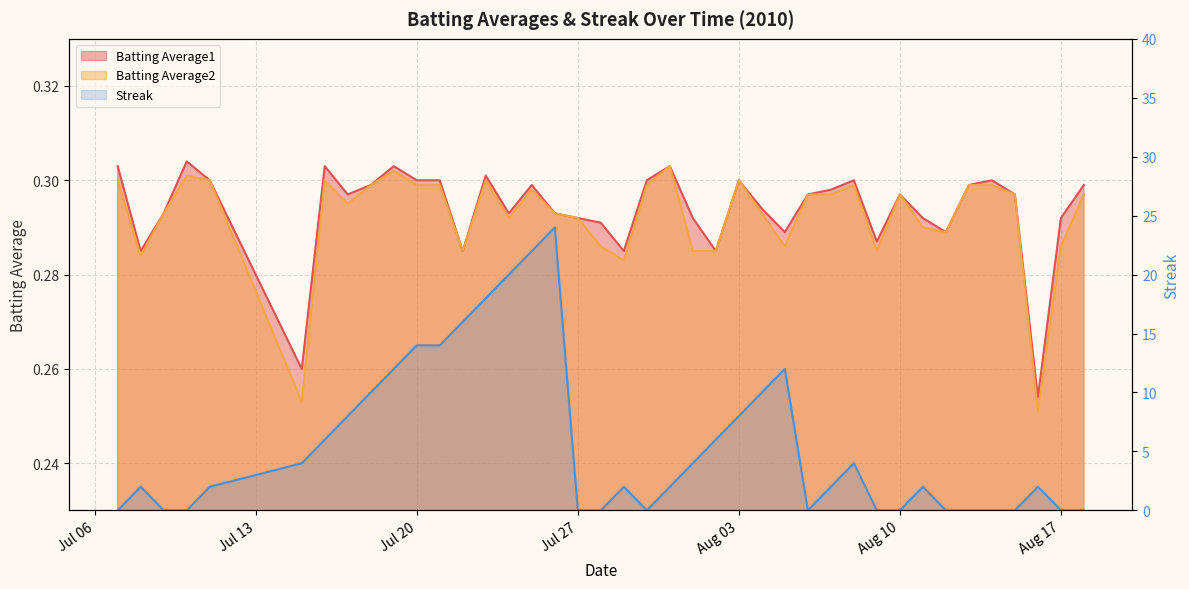

How many categories are shown in the chart?

40